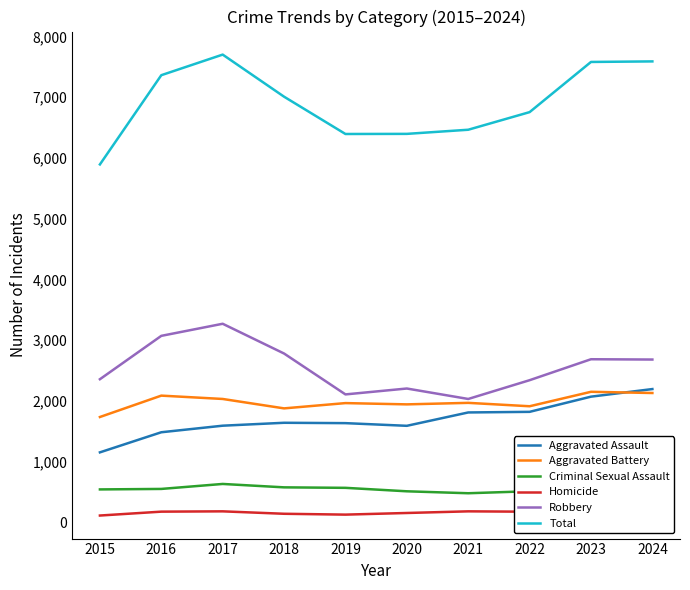

Does the chart display data point markers on the line(s)?

No